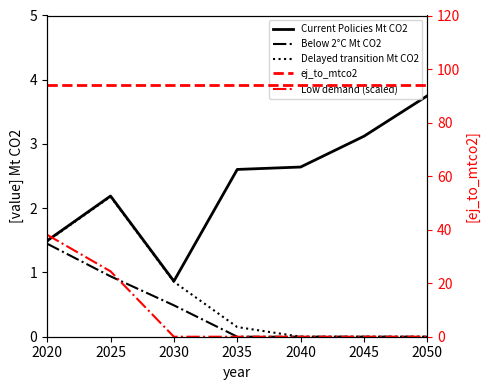

Is it true that Delayed transition Mt CO2 equals 0.2 at 2035?

False